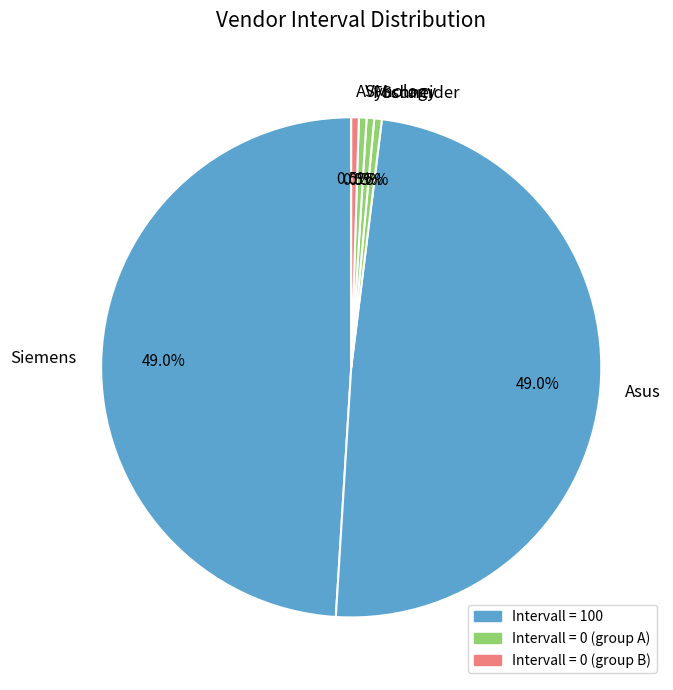

Does any single category account for the majority?

No